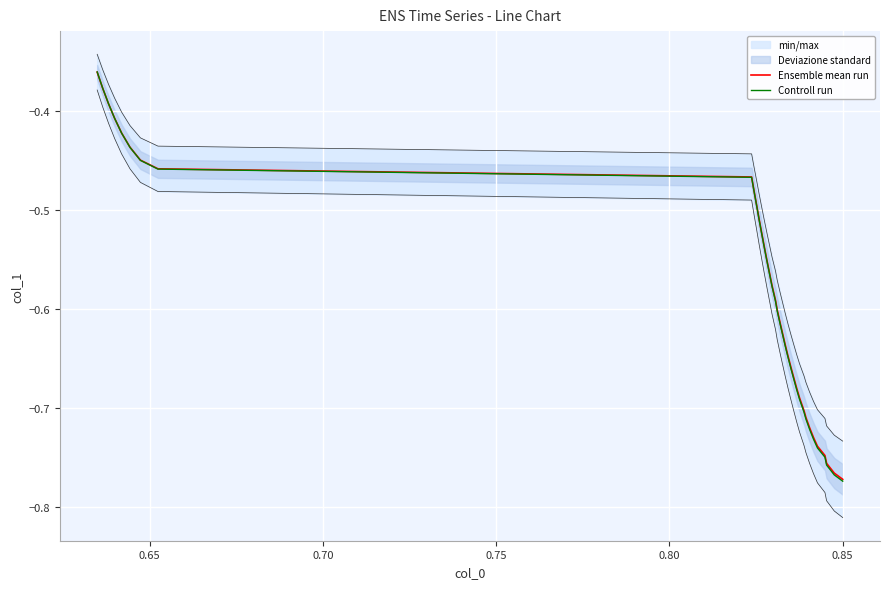

What is the maximum value for Controll run?

-0.4